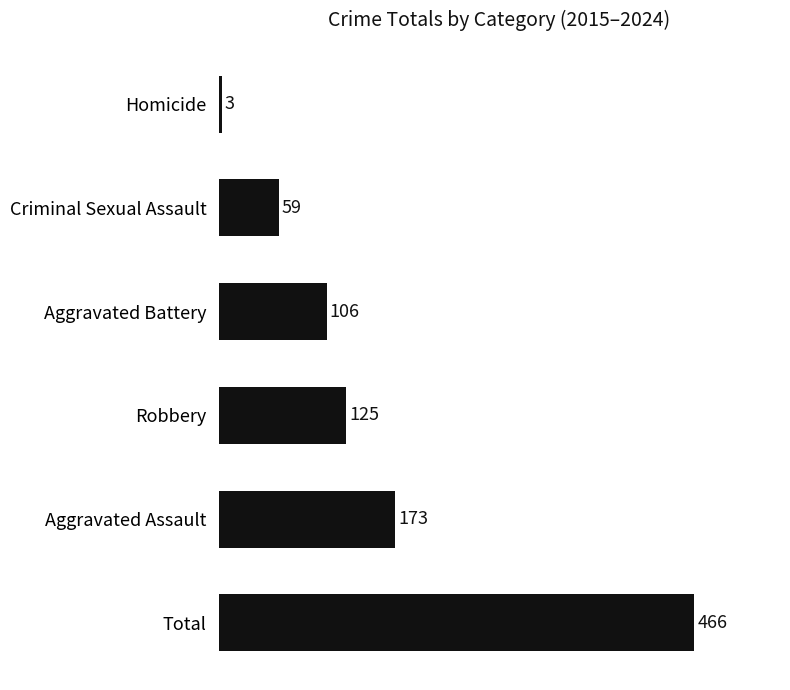

What is the ratio of the value at Total to the value at Robbery?

3.7